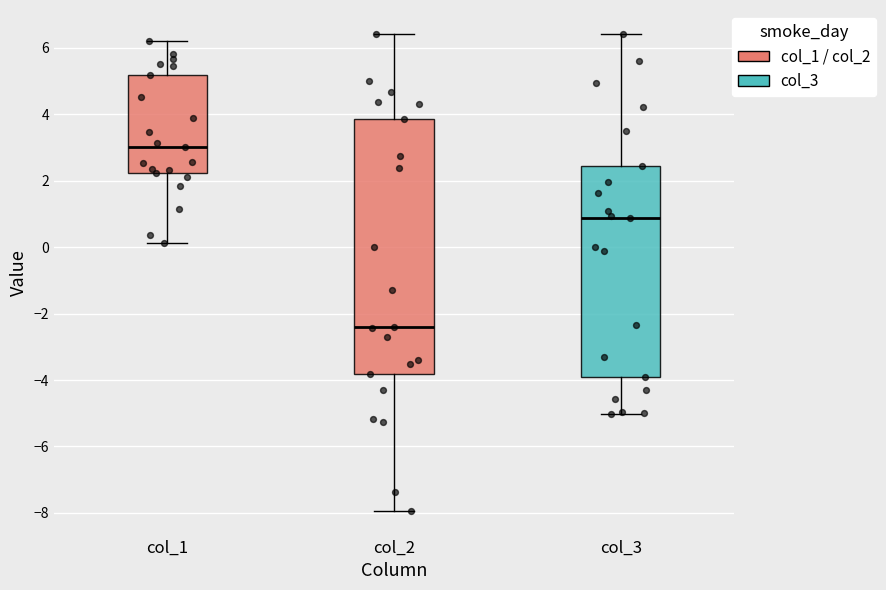

Which box has the lowest median line?

col_2